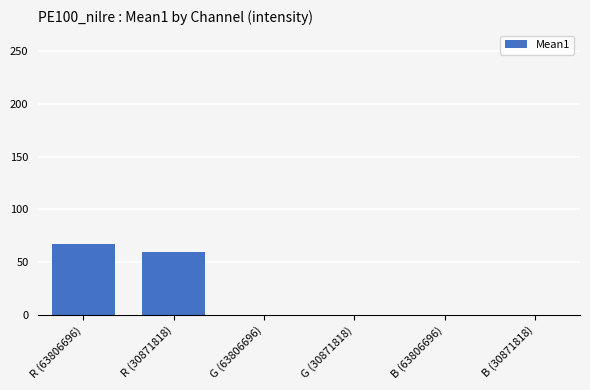

The chart shows a value of 104.0 at R (63806696). True or false?

False